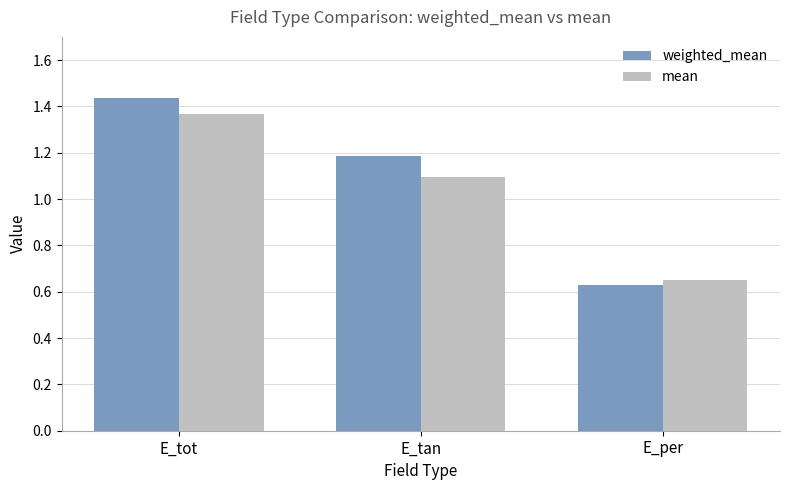

How many bars are there in each group?

2